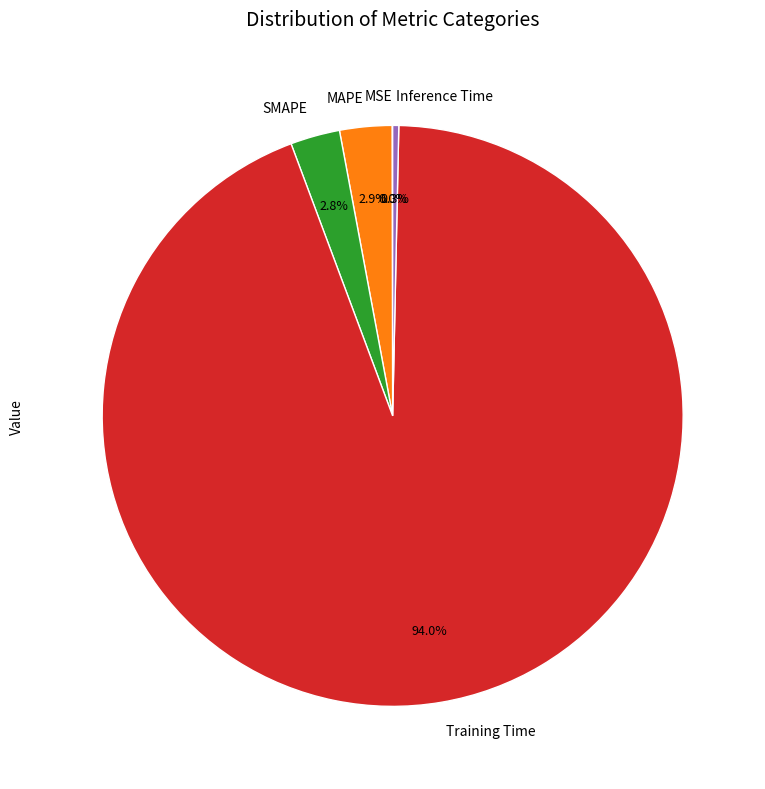

Which slice is the largest?

Training Time